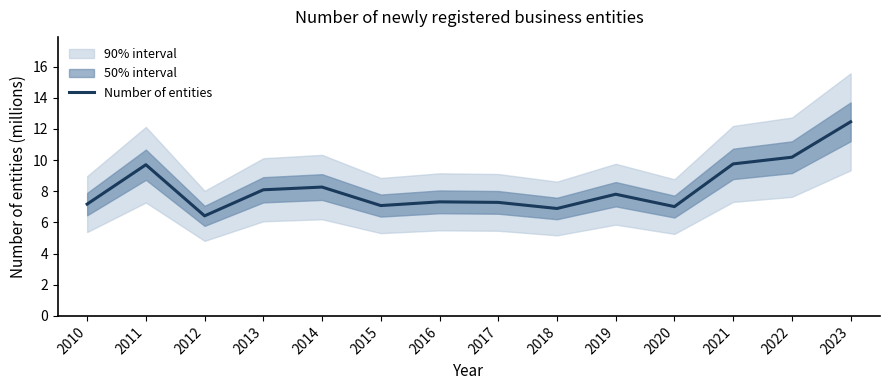

True or false: the data shows 12.5 at 2023.

True